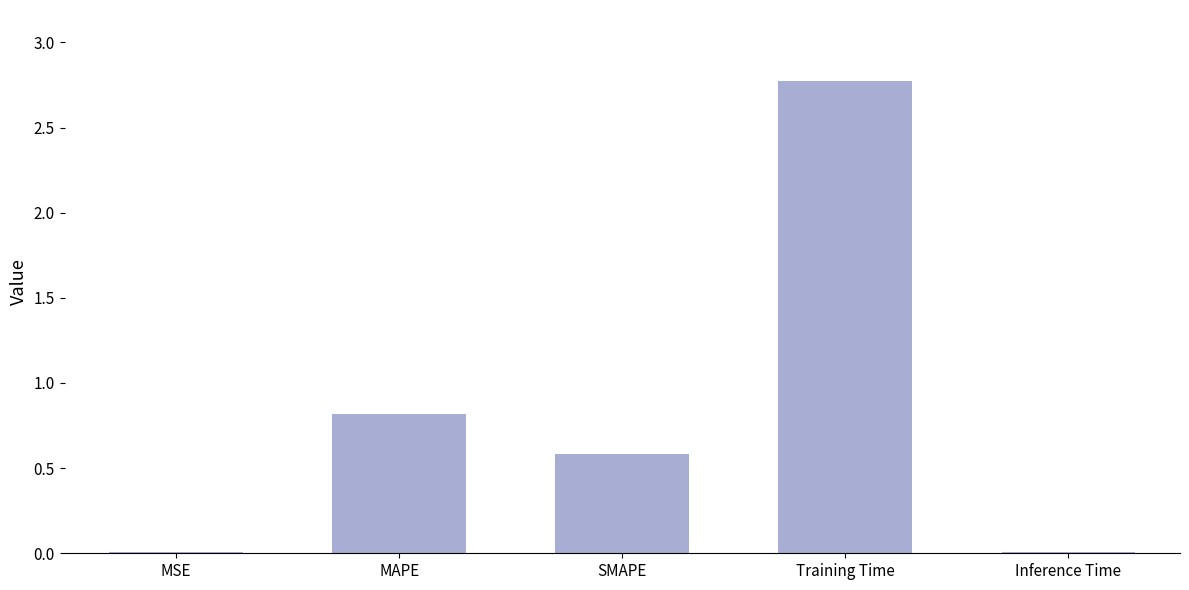

What is the sum of all values?

4.2